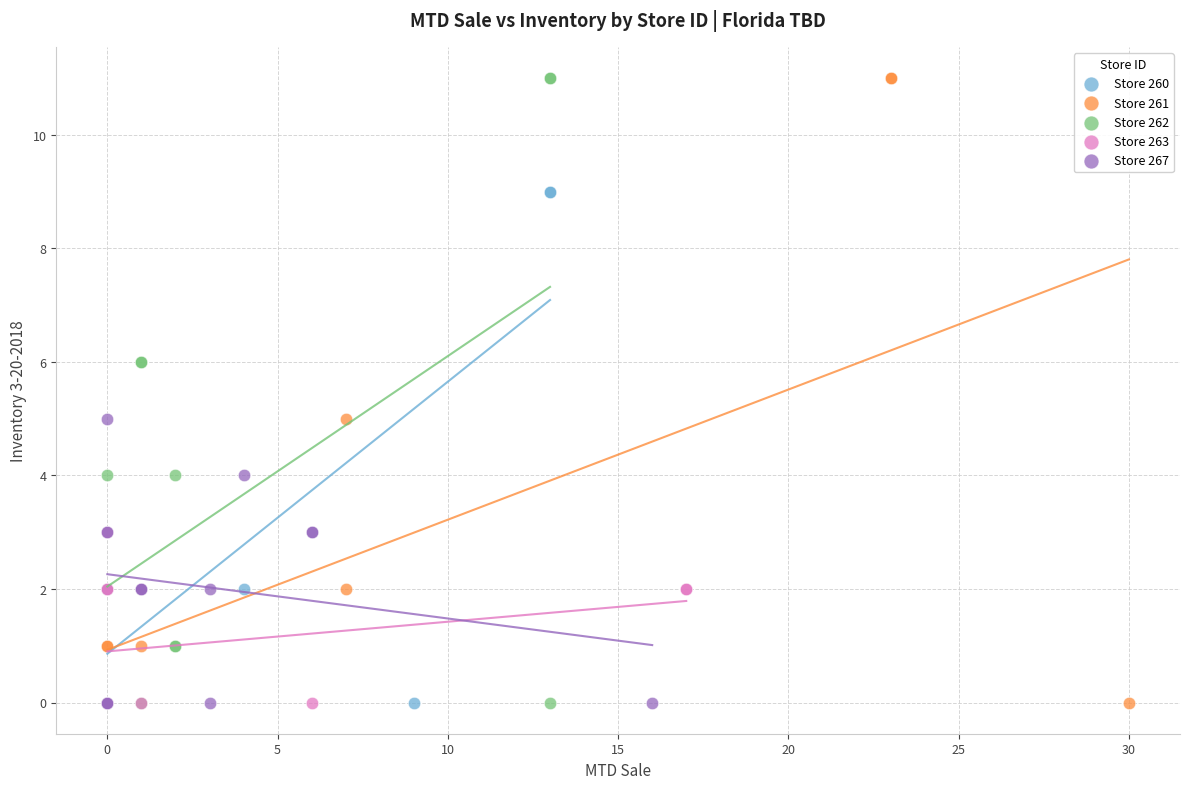

What are all the series names shown in the legend?

Store 260, Store 261, Store 262, Store 263, Store 267